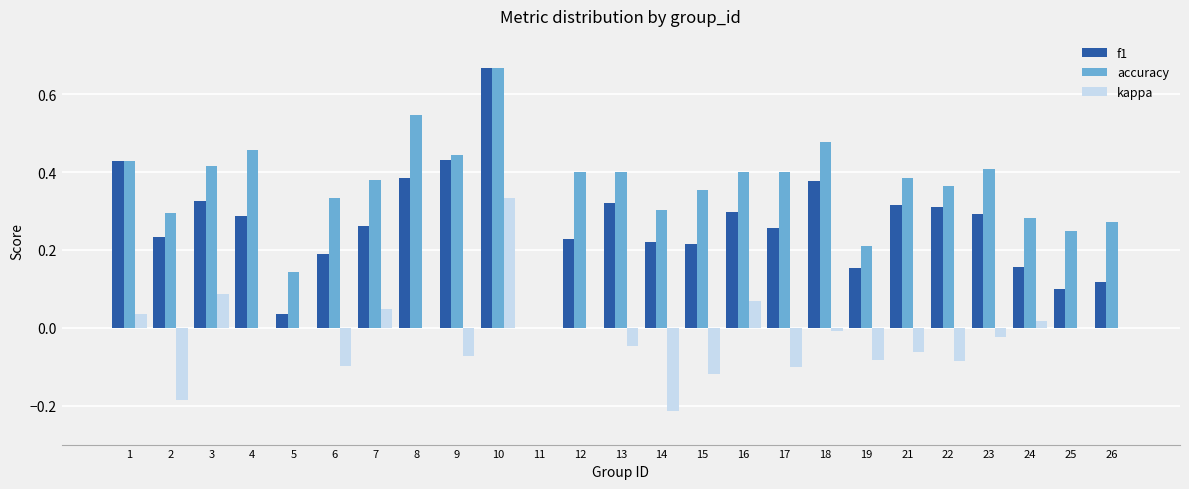

What is the sum of all accuracy values?

9.0